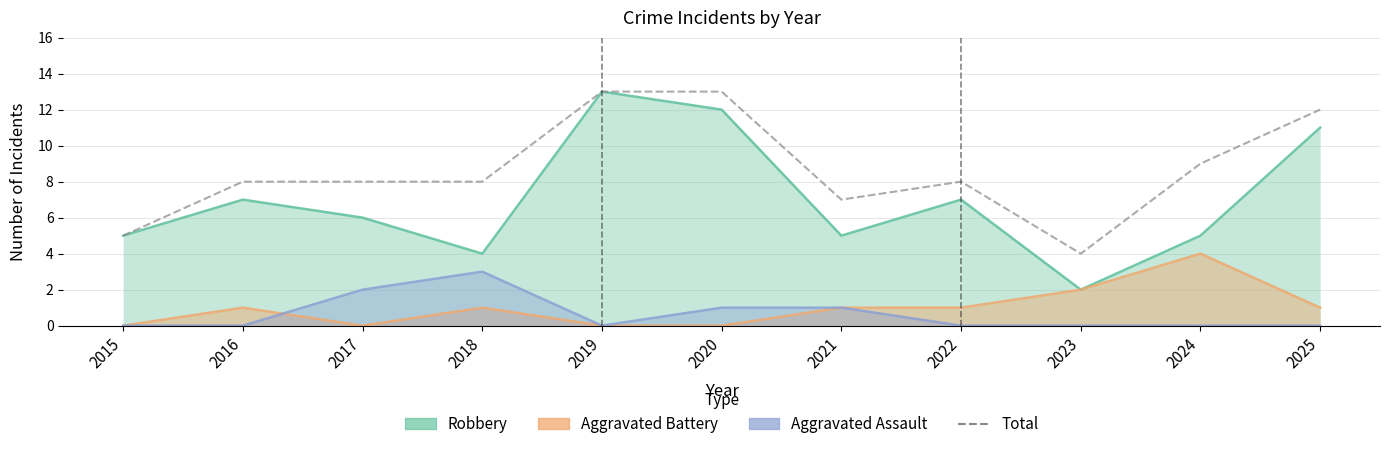

Which series changed the most between 2016 and 2024?

Aggravated Battery